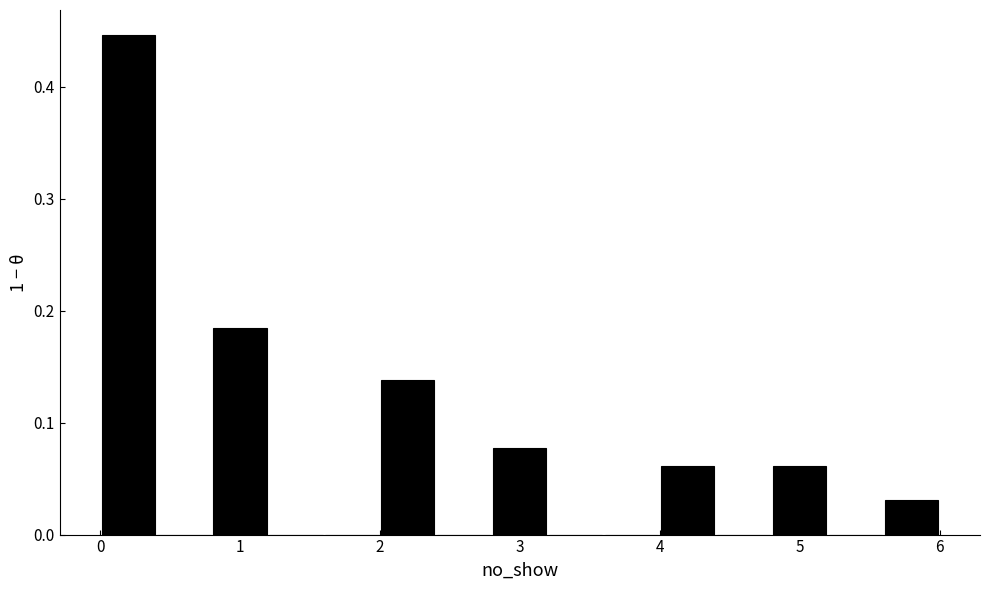

Reading left to right, transcribe this chart: for each bar, give the range it covers on the x-axis and its height. The values are not printed on the chart, so give them approximately, as read against the axis.

0.0 to 0.4: 0.45
0.4 to 0.8: 0
0.8 to 1.2: 0.18
1.2 to 1.6: 0
1.6 to 2.0: 0
2.0 to 2.4: 0.14
2.4 to 2.8: 0
2.8 to 3.2: 0.08
3.2 to 3.6: 0
3.6 to 4.0: 0
4.0 to 4.4: 0.06
4.4 to 4.8: 0
4.8 to 5.2: 0.06
5.2 to 5.6: 0
5.6 to 6.0: 0.03